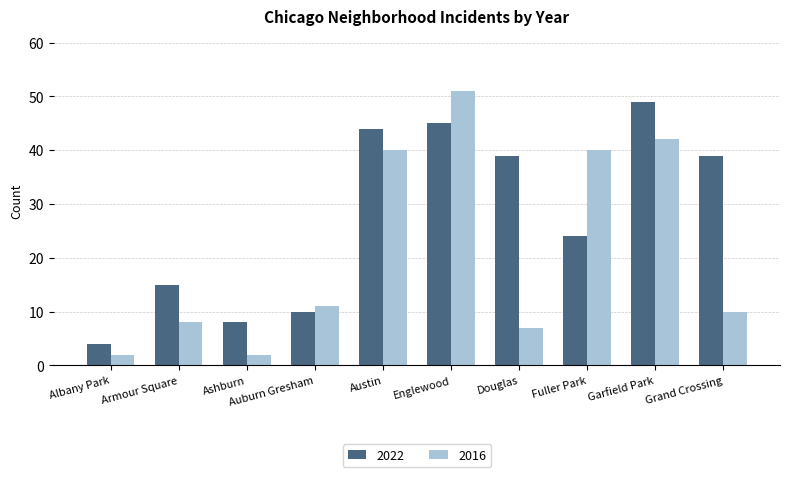

Reading left to right, list all the values displayed in this chart.

2022: 4	15	8	10	44	45	39	24	49	39
2016: 2	8	2	11	40	51	7	40	42	10